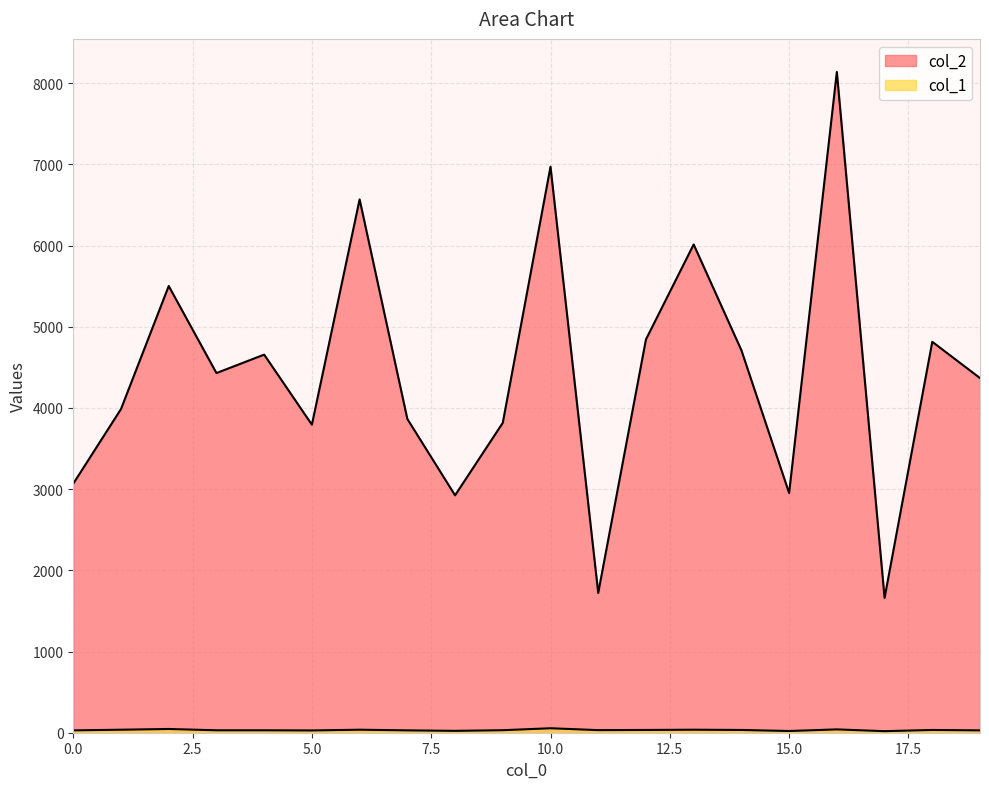

What is the value of the col_1 point at the 20th from the left?

29